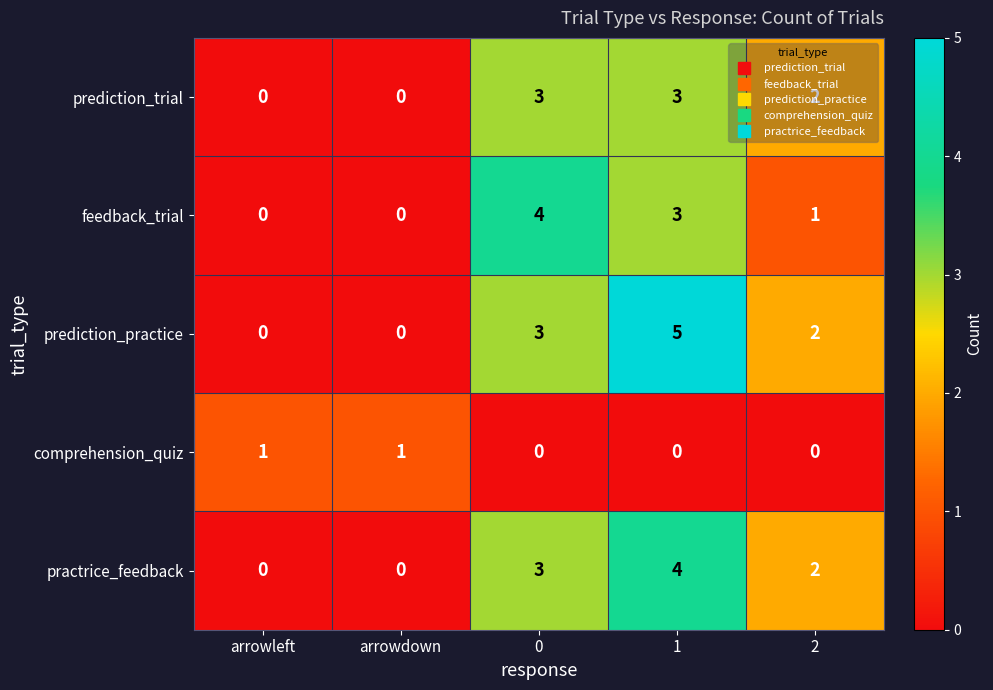

Which series has the largest range (max minus min)?

prediction_practice